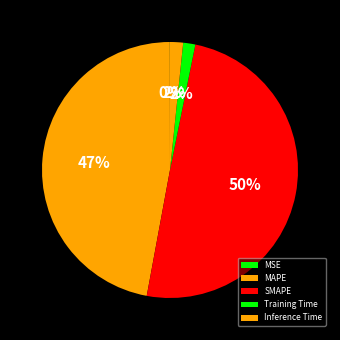

Count the number of slices in the pie.

5